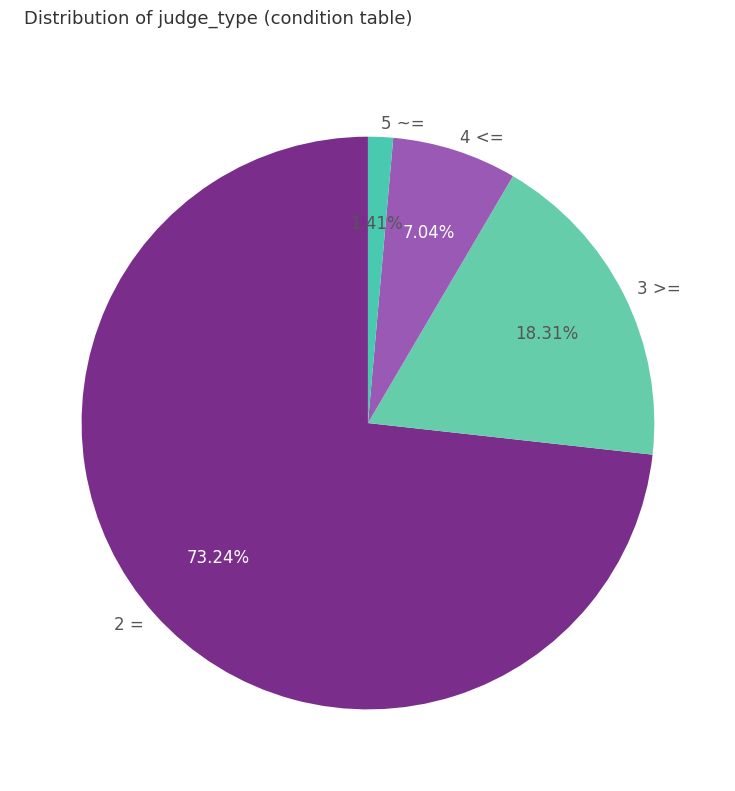

What percentage do 2 = and 3 >= together represent?

91.5%